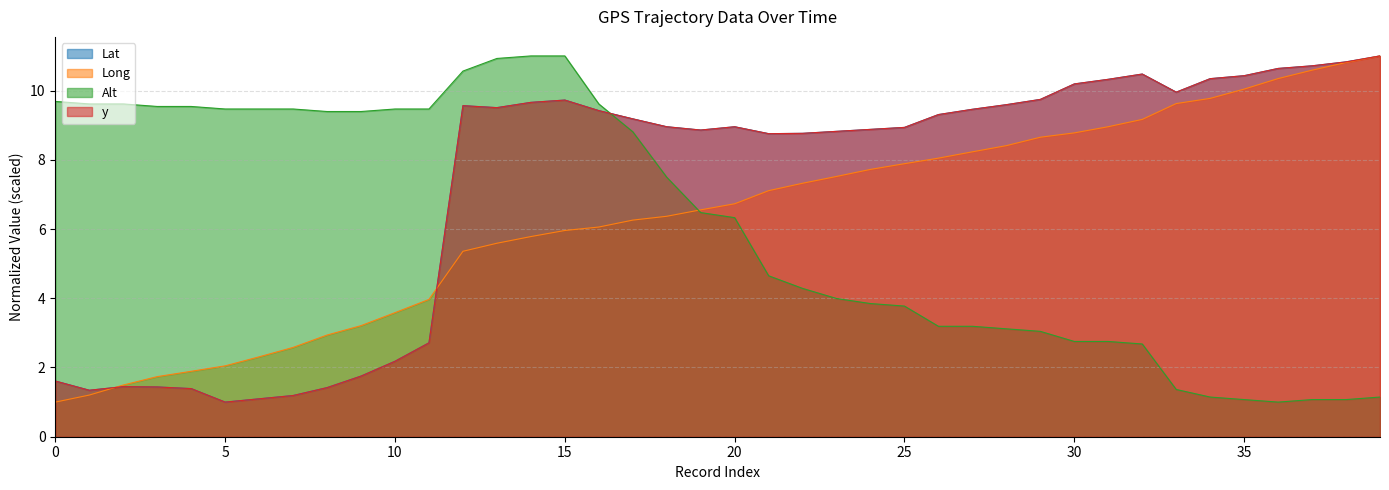

How many data points does each series have?

40